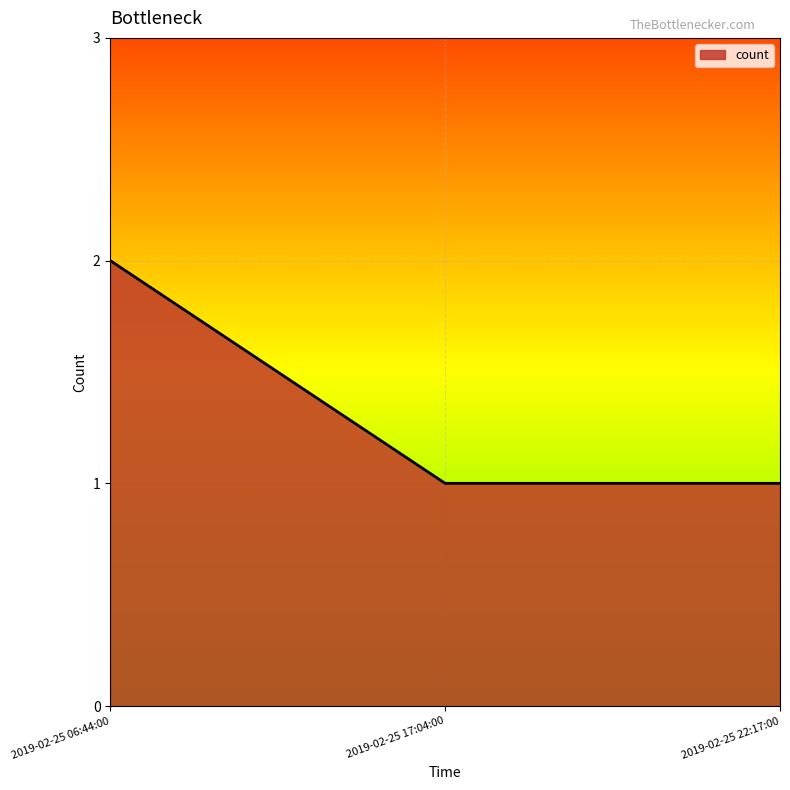

What position from the right is 2019-02-25 17:04:00?

2